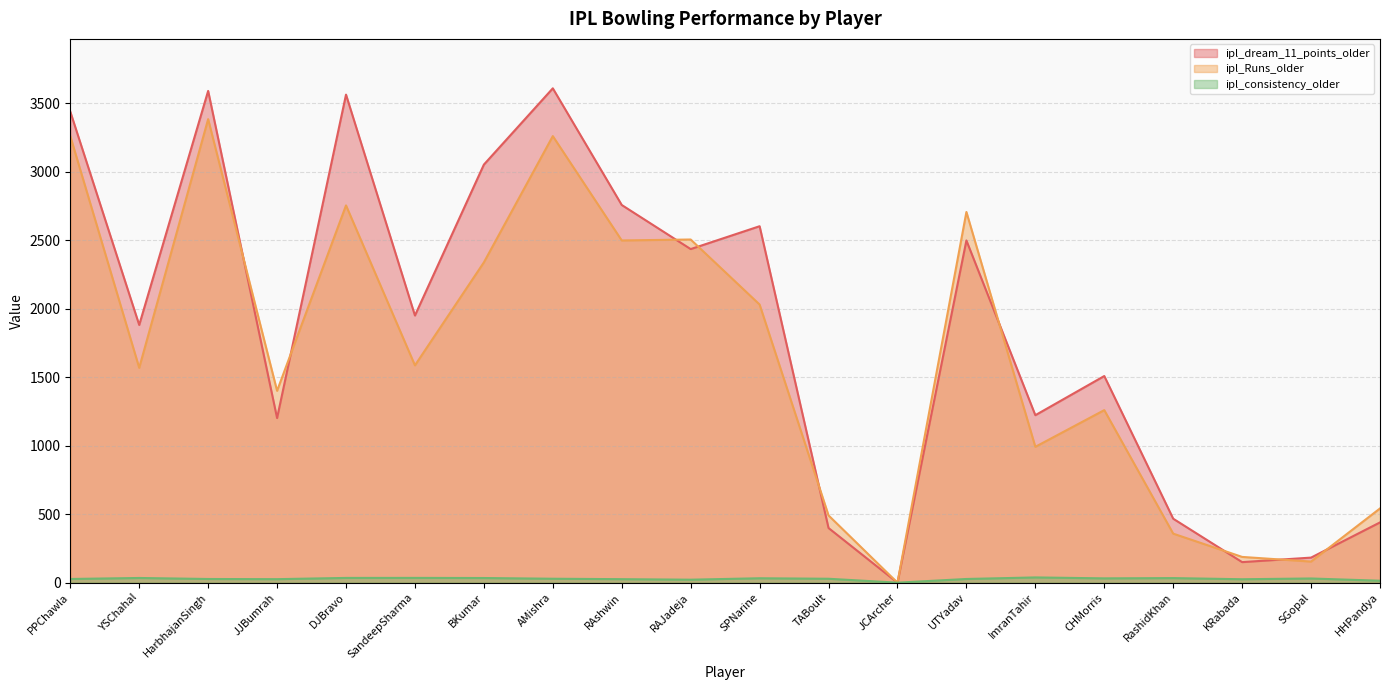

At which category does ipl_dream_11_points_older reach its first local peak?

HarbhajanSingh